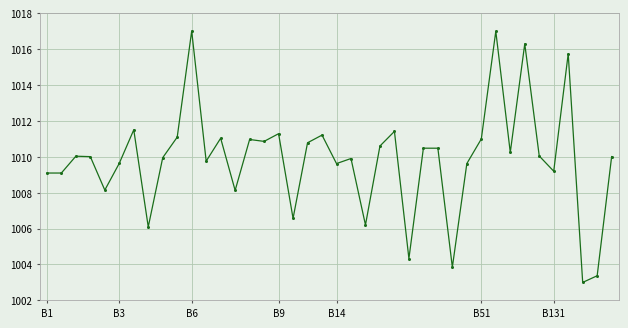

True or false: the data has more than 1 interior local peaks.

True